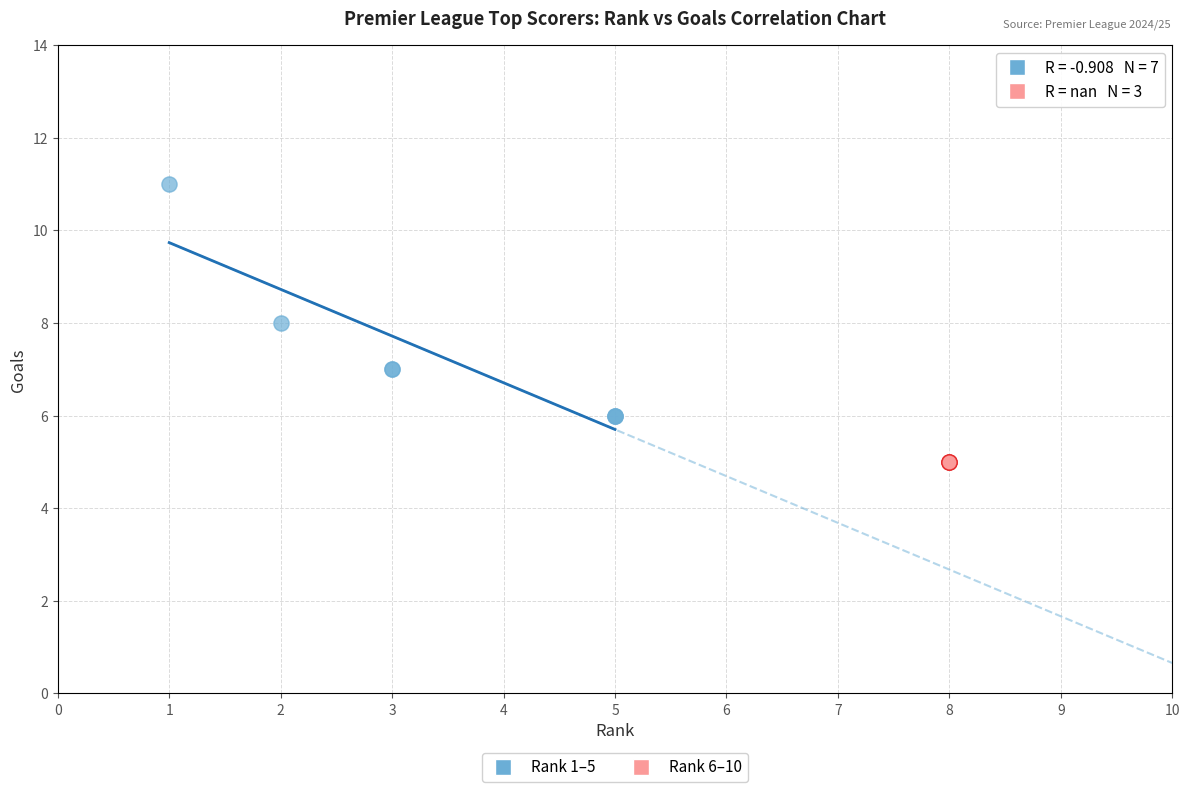

Which series reaches the maximum Y coordinate?

Rank 1–5